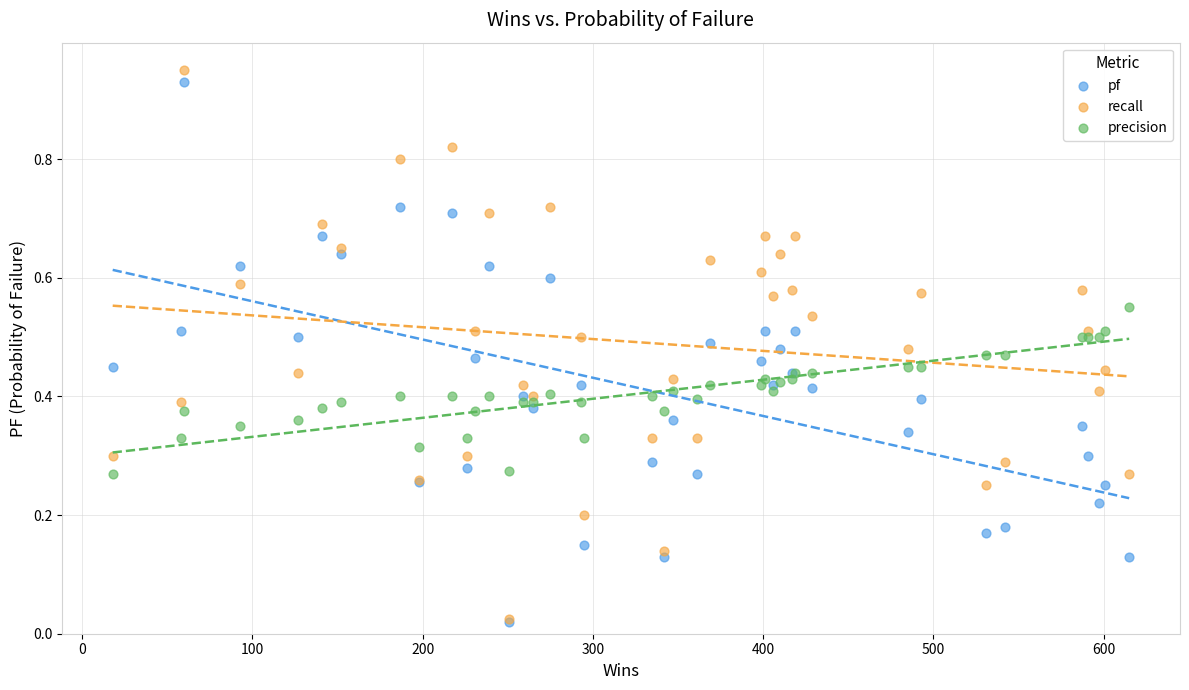

Which series reaches the maximum Y coordinate?

recall